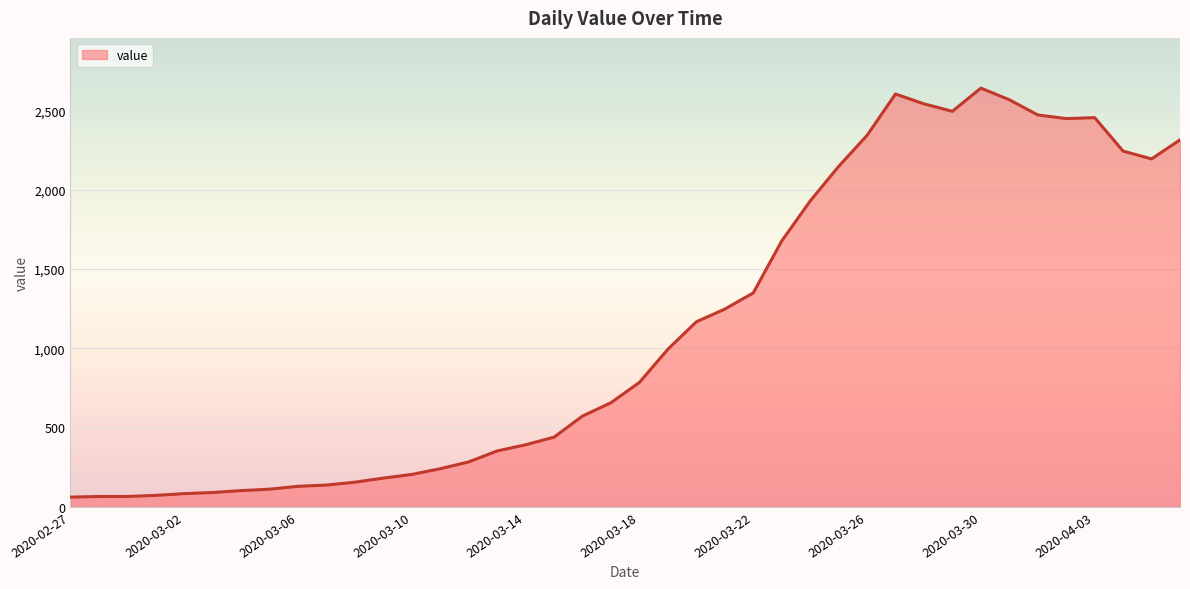

What is the smallest value displayed?

61